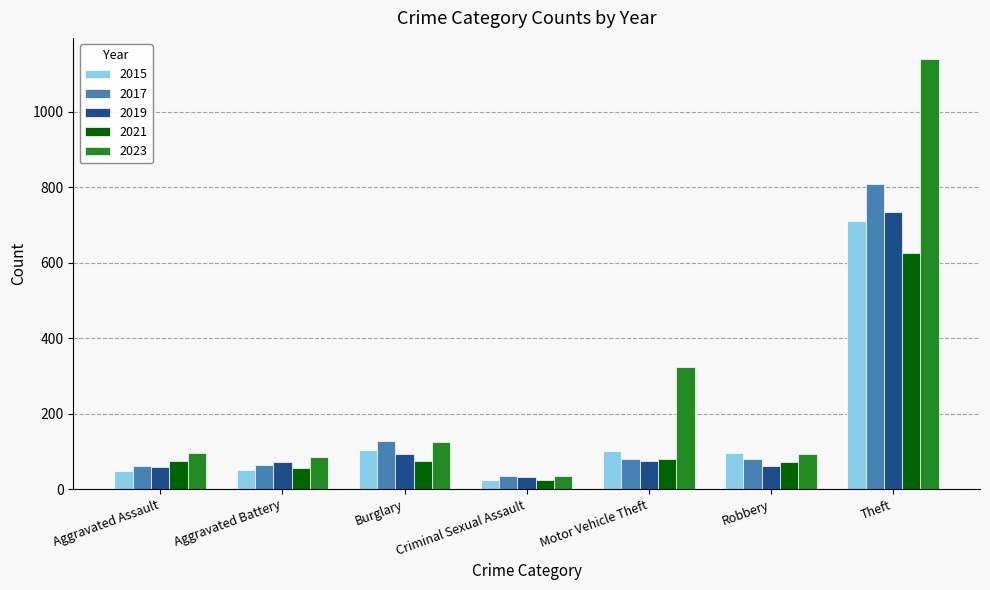

How many categories are shown in the chart?

7